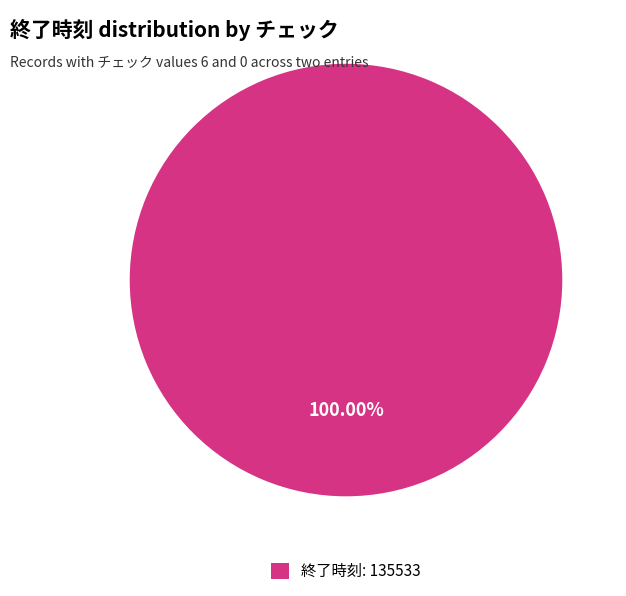

Rank the categories by value from lowest to highest.

終了時刻: 135533